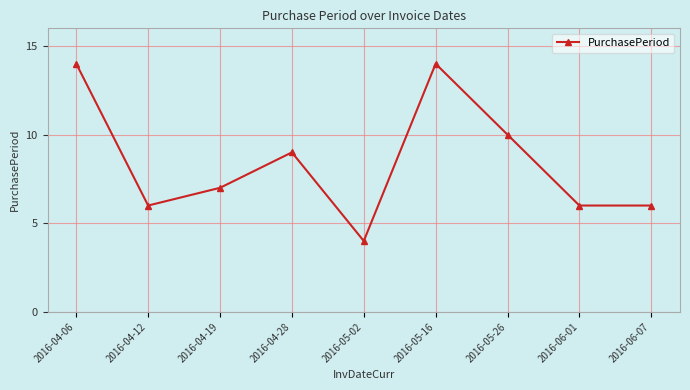

Approximately how many times larger is the value at 2016-05-26 compared to 2016-05-16?

0.7